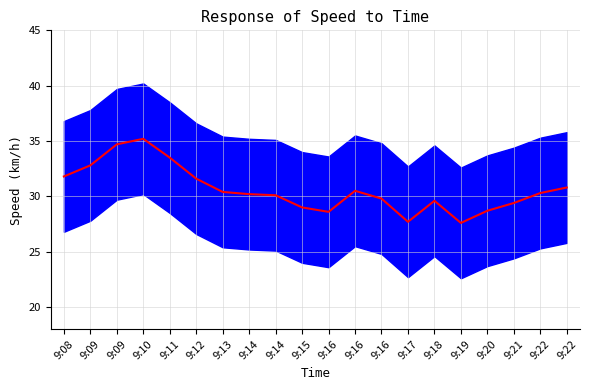

Reading left to right, what are all the values shown in this chart?

9:08=31.8	9:09=32.8	9:09=34.7	9:10=35.2	9:11=33.5	9:12=31.6	9:13=30.4	9:14=30.2	9:14=30.1	9:15=29.0	9:16=28.6	9:16=30.5	9:16=29.8	9:17=27.7	9:18=29.6	9:19=27.6	9:20=28.7	9:21=29.4	9:22=30.3	9:22=30.8